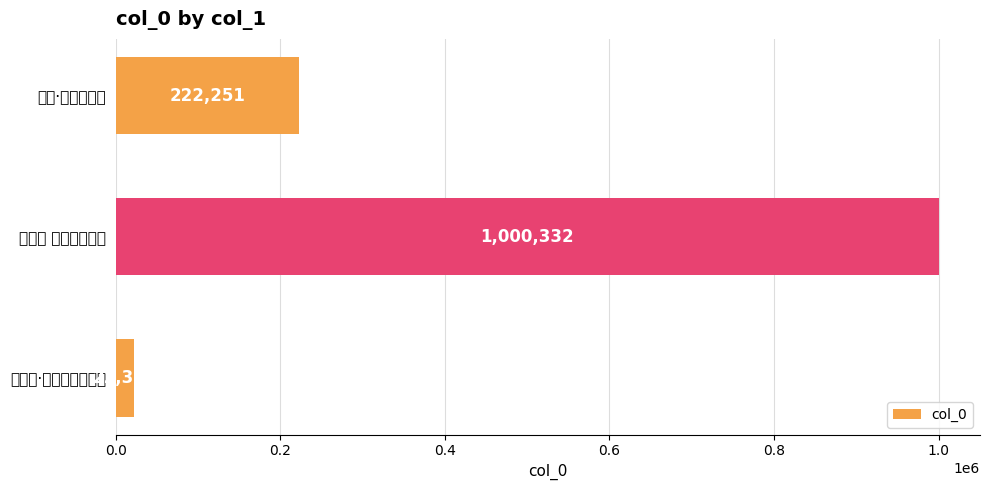

At which category does the chart reach its minimum across all series?

李谟笛·平时东幸洛阳城